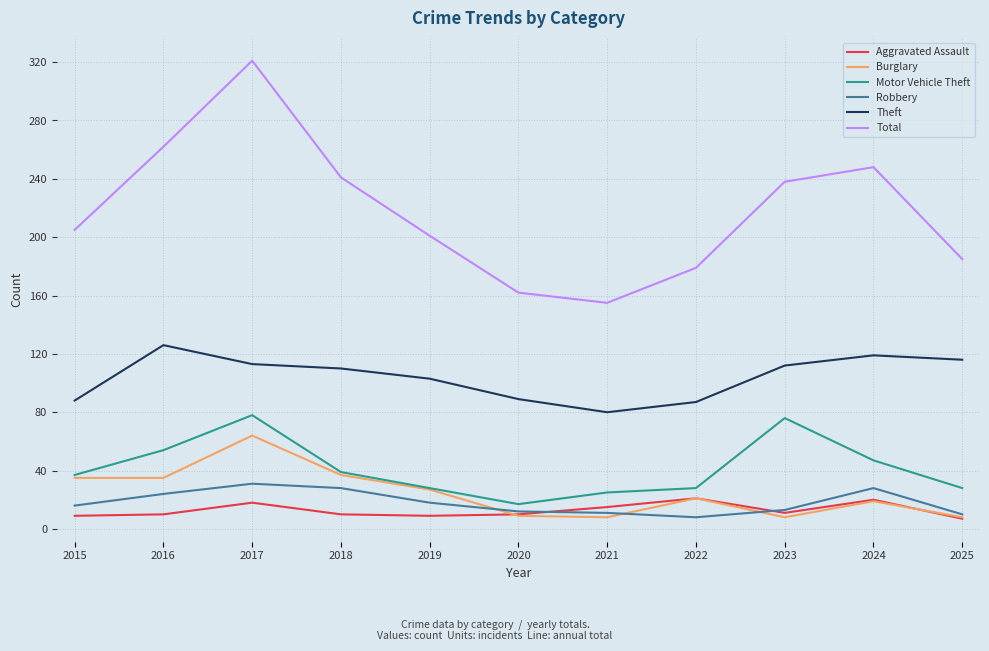

Where is the first local maximum for Aggravated Assault?

2017